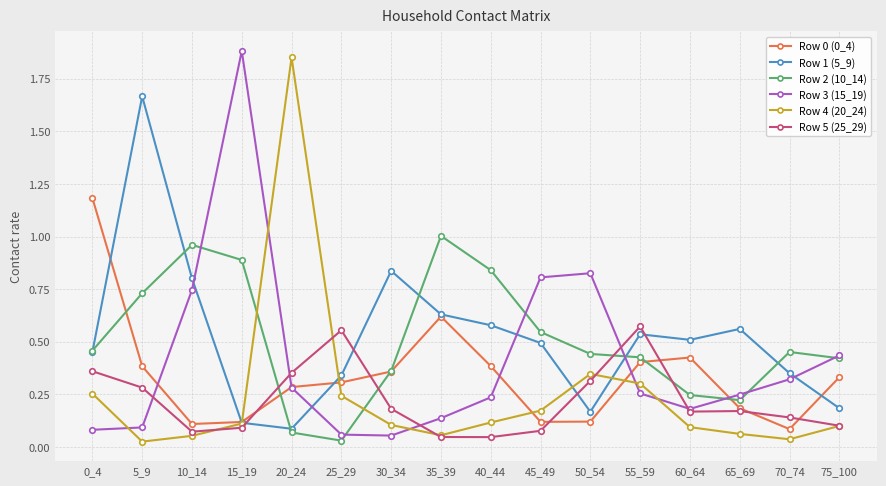

True or false: Row 4 (20_24) and Row 2 (10_14) cross at least once.

True